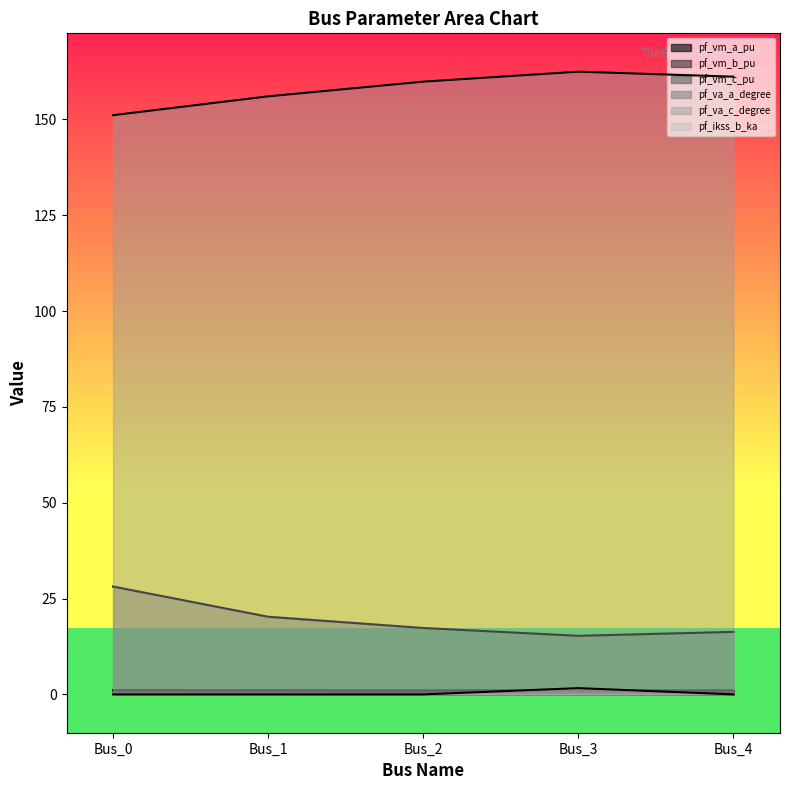

How many interior local valleys does the pf_va_a_degree series have?

1